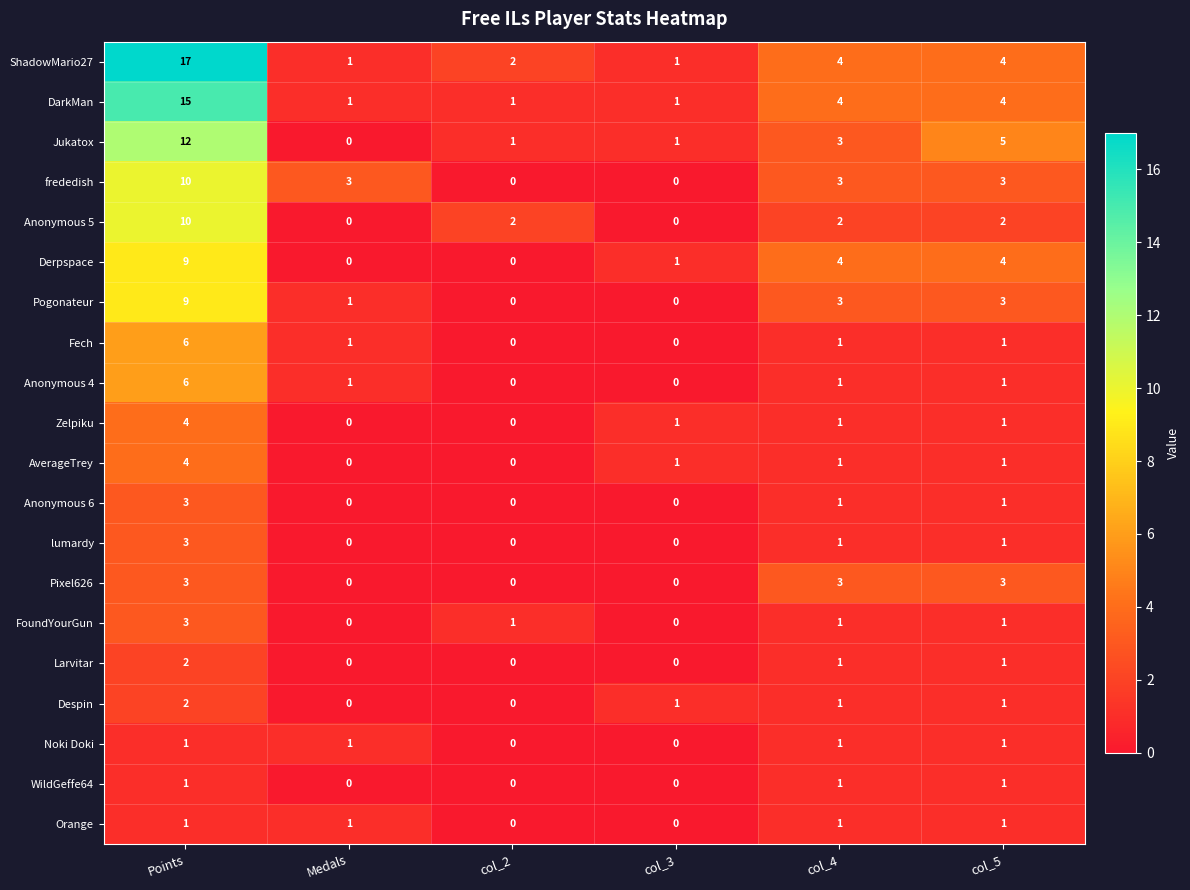

Is it true that Pogonateur equals 3 at col_4?

True